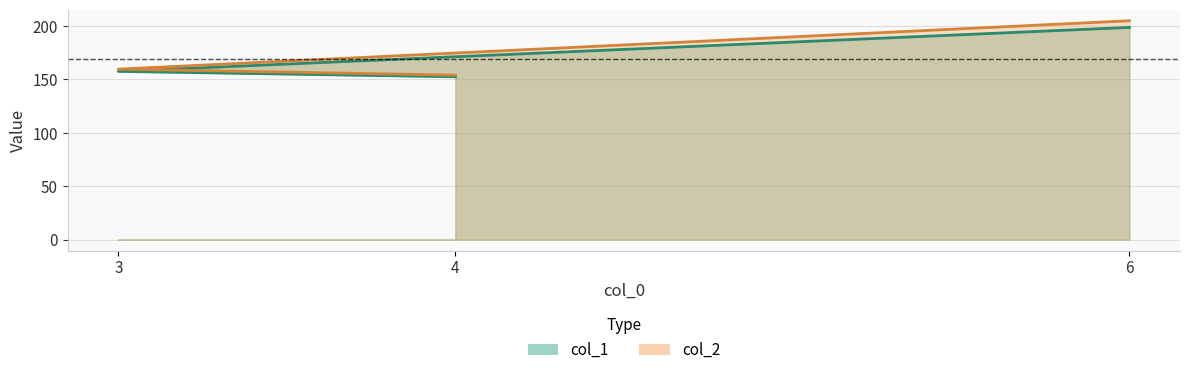

How many series are shown in this chart?

2